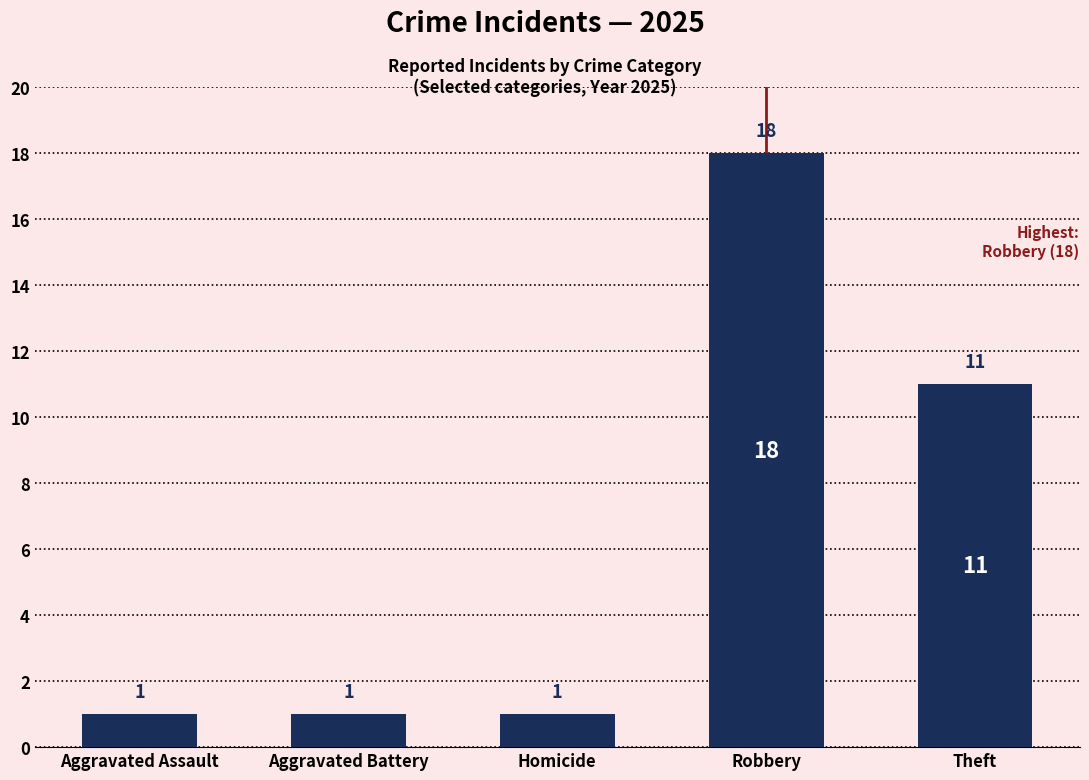

How many distinct data groups are displayed?

1